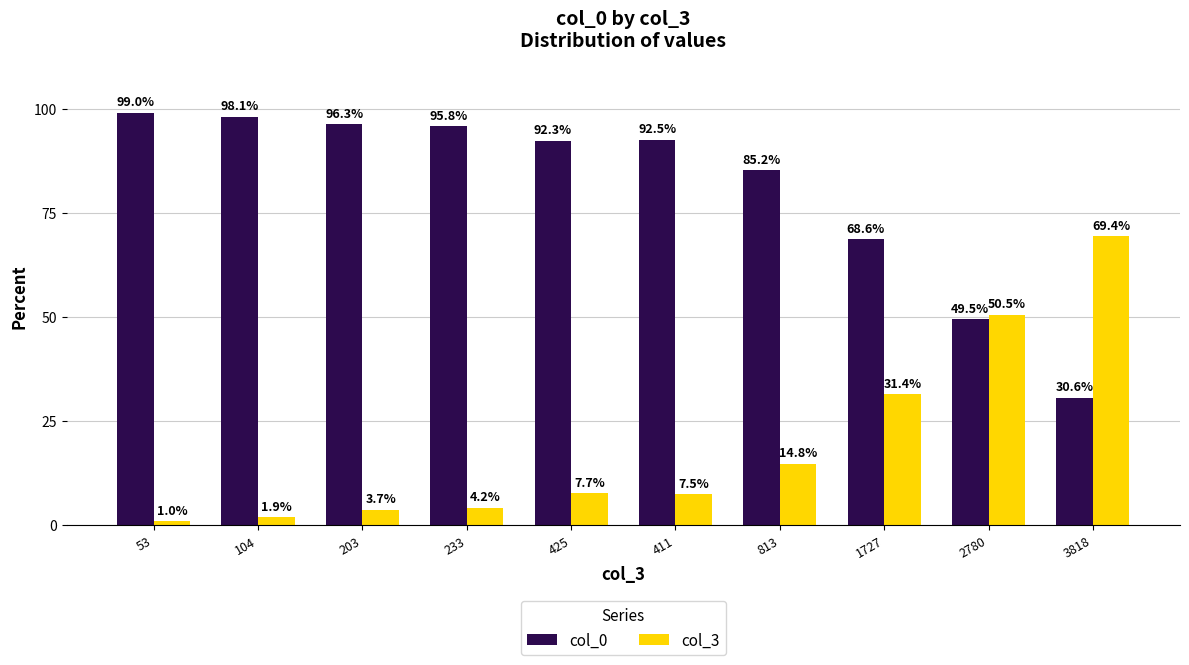

Where does the col_0 series first go above 92?

53